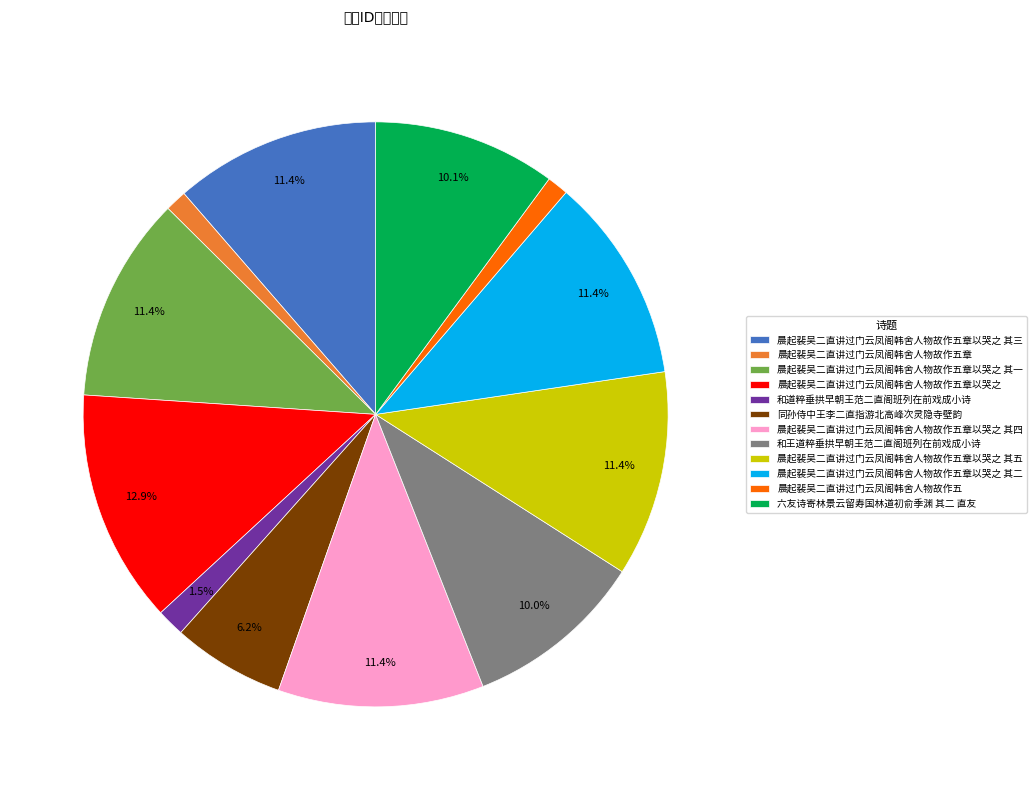

To the nearest percent, what is the difference between the largest and smallest slice percentages?

12%